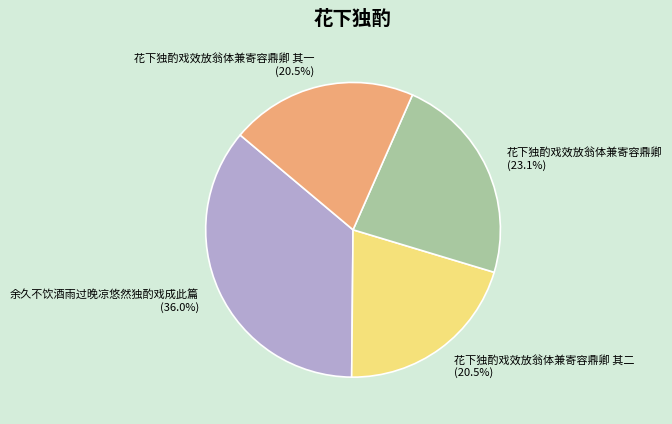

What is the largest slice in the pie chart?

余久不饮酒雨过晚凉悠然独酌戏成此篇